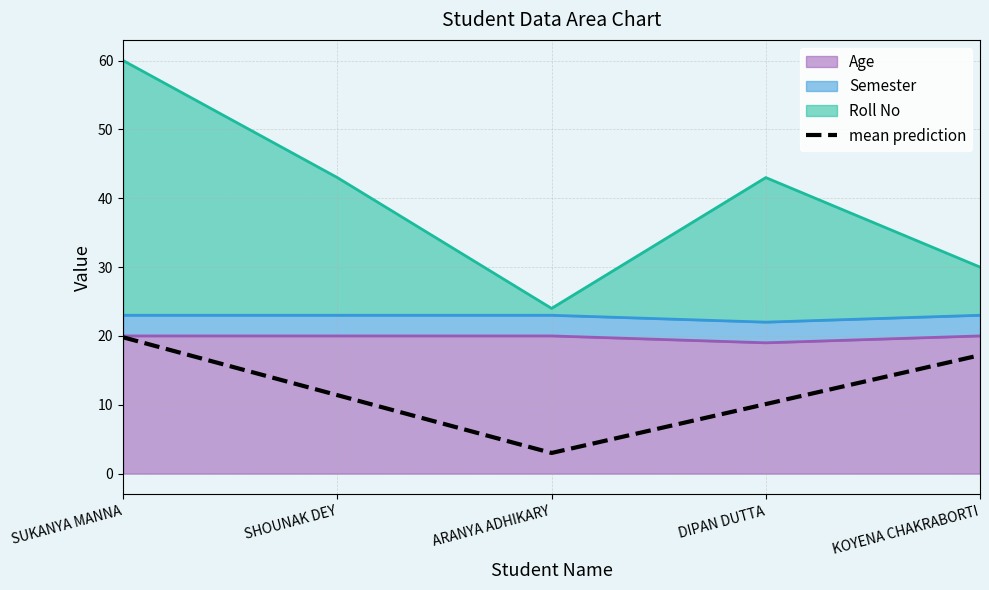

The value at DIPAN DUTTA is 10.1. True or false?

True